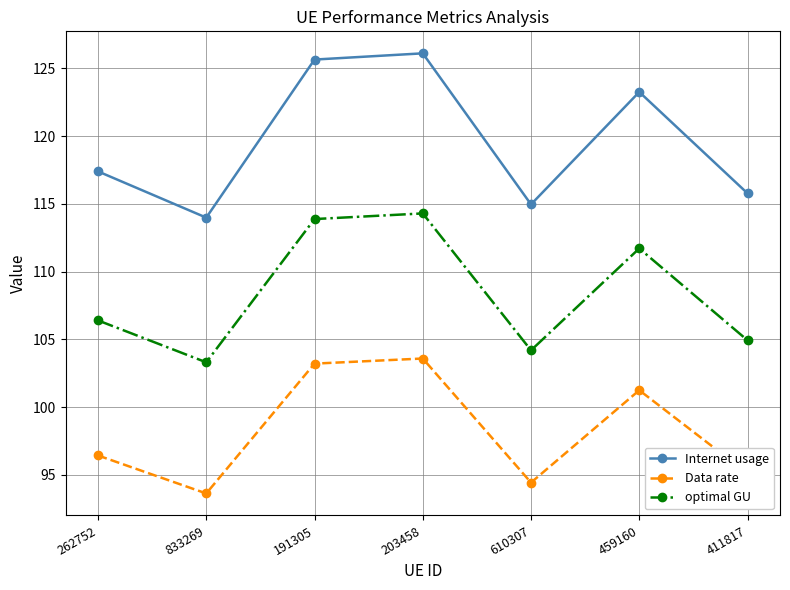

The value of optimal GU at 610307 is 65.4. True or false?

False